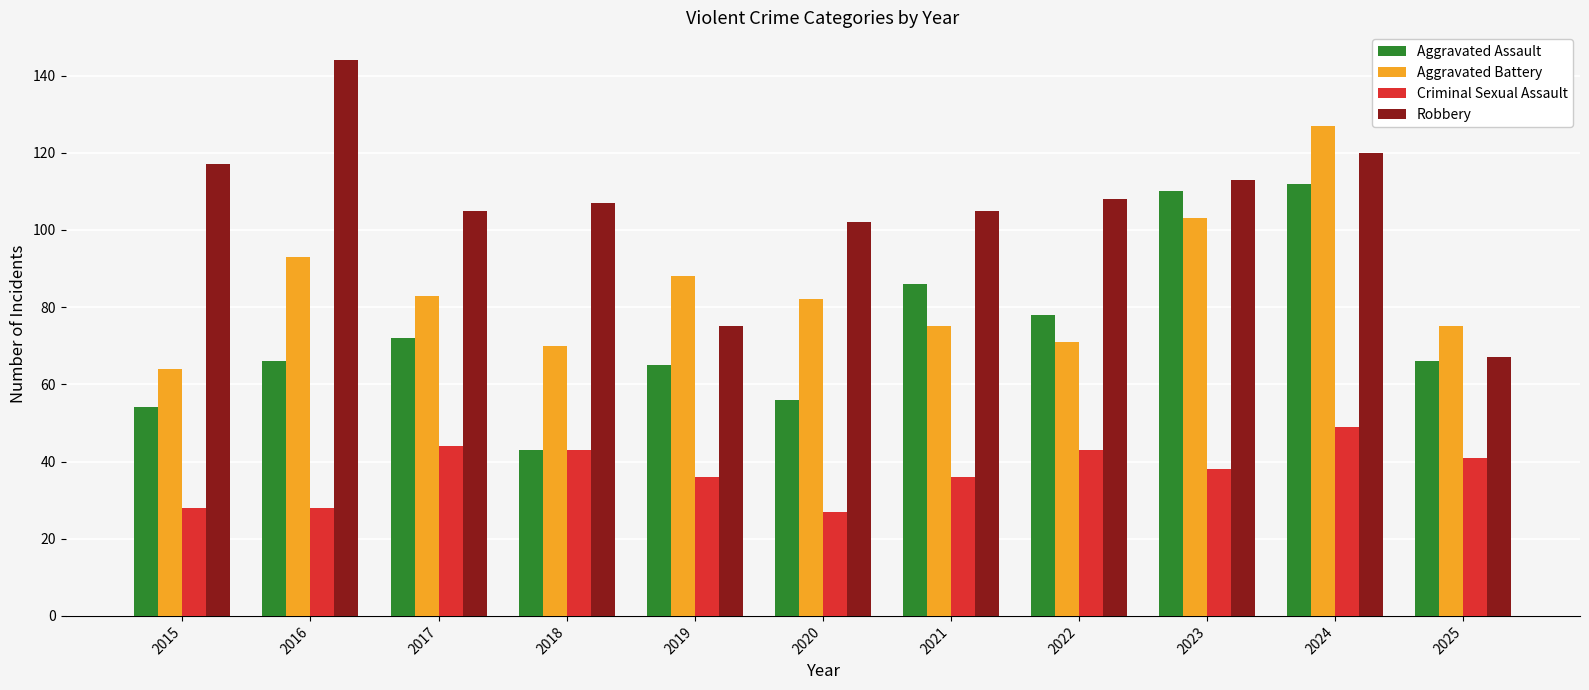

Reading left to right, transcribe all the data shown in this chart.

Aggravated Assault: 2015=54	2016=66	2017=72	2018=43	2019=65	2020=56	2021=86	2022=78	2023=110	2024=112	2025=66
Aggravated Battery: 2015=64	2016=93	2017=83	2018=70	2019=88	2020=82	2021=75	2022=71	2023=103	2024=127	2025=75
Criminal Sexual Assault: 2015=28	2016=28	2017=44	2018=43	2019=36	2020=27	2021=36	2022=43	2023=38	2024=49	2025=41
Robbery: 2015=117	2016=144	2017=105	2018=107	2019=75	2020=102	2021=105	2022=108	2023=113	2024=120	2025=67